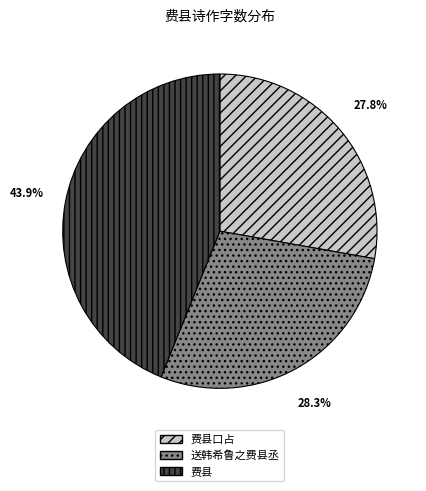

Is there any slice that represents more than half of the pie?

No